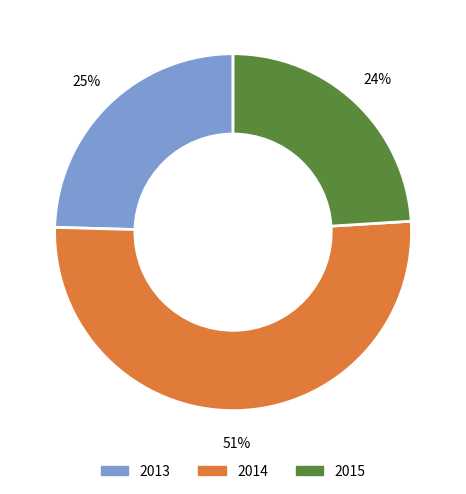

How many segments does this pie chart have?

3